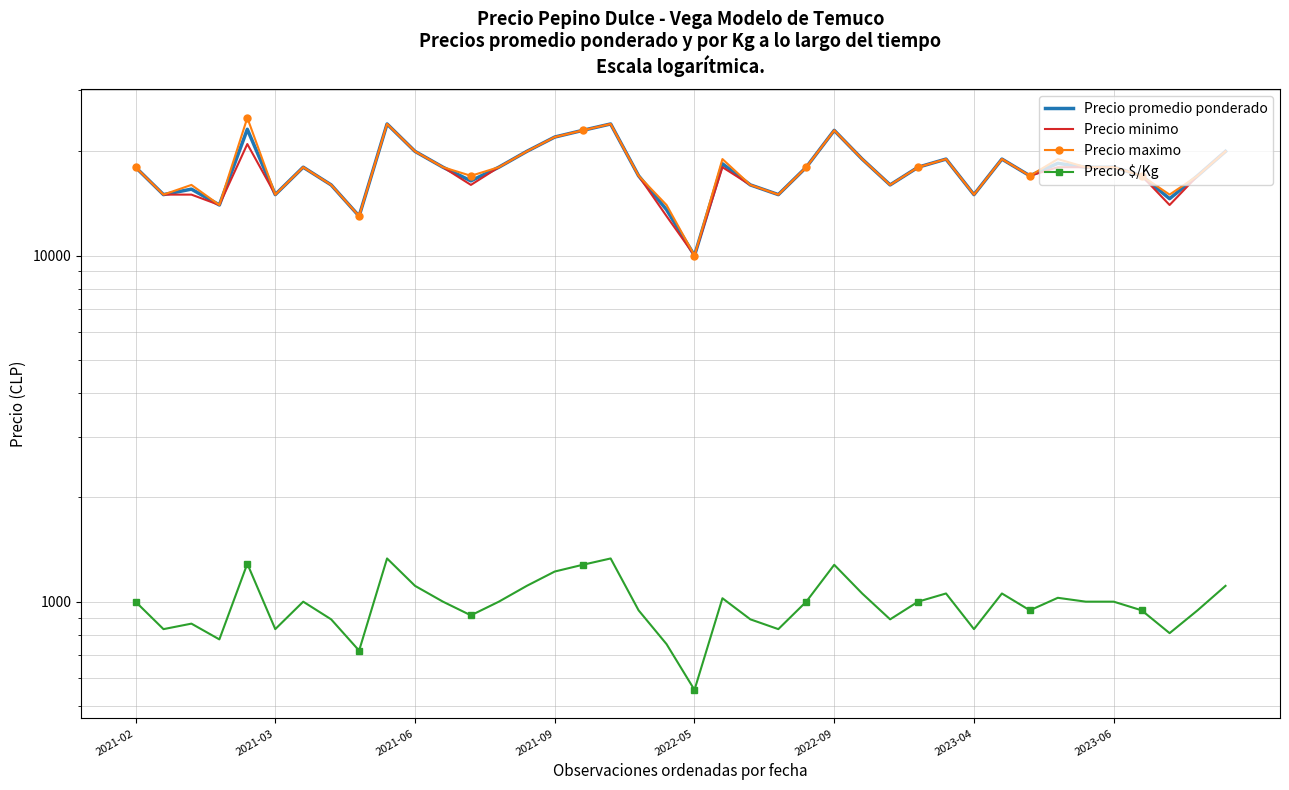

At which label is Precio promedio ponderado closest to 17000?

18